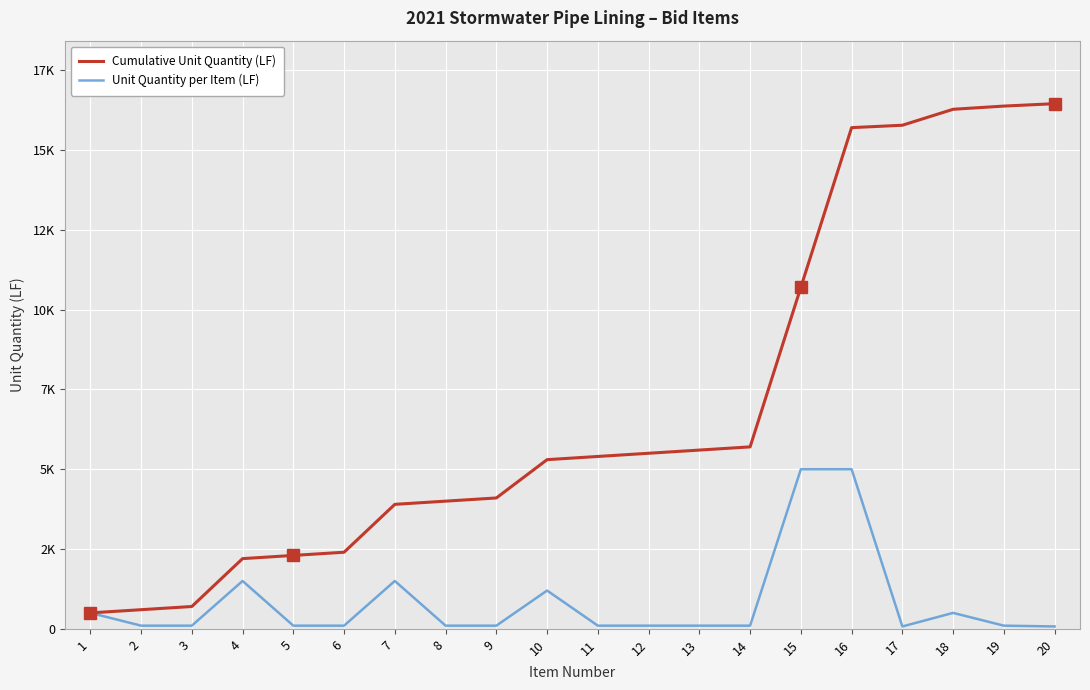

The Cumulative Unit Quantity (LF) series shows 700 at 3. True or false?

True